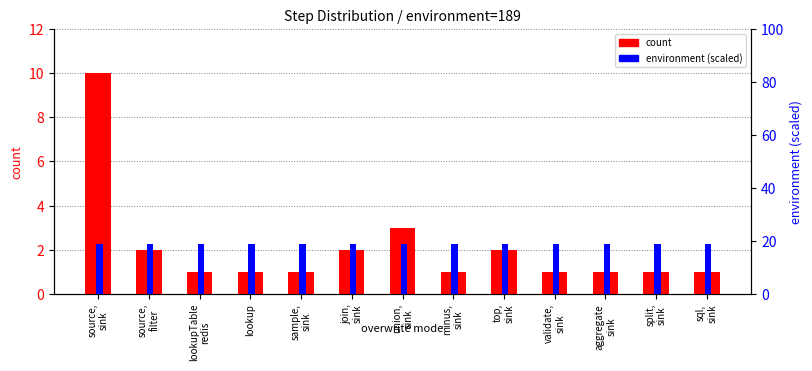

Which series has the largest range (max minus min)?

count